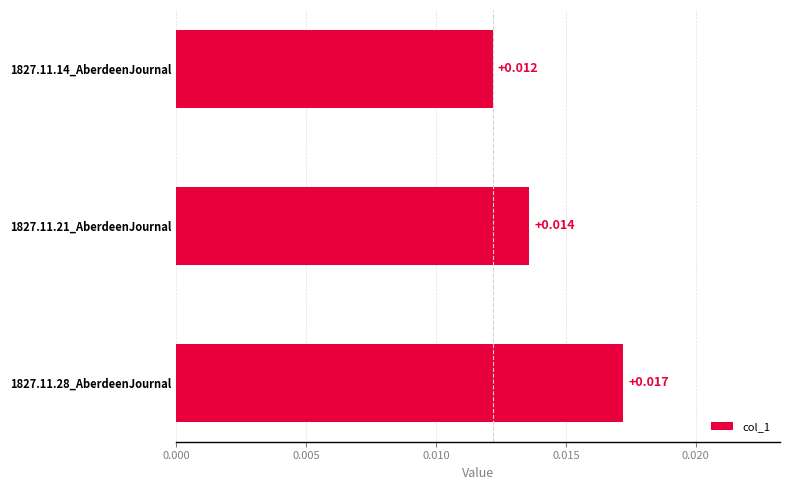

At which category does the chart reach its peak across all series?

1827.11.28_AberdeenJournal